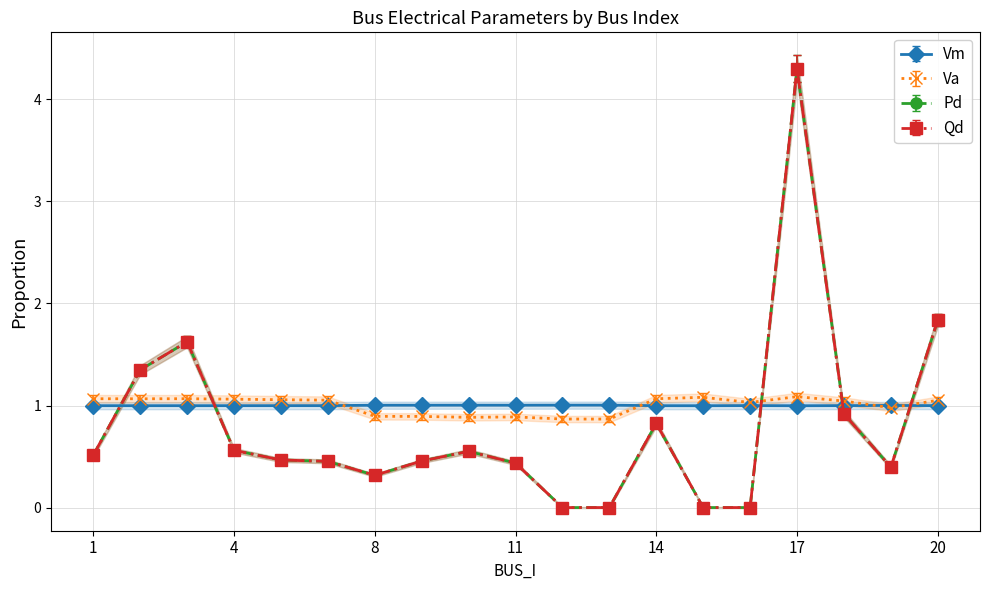

What is the sum of the Pd values at 17 and 18?

5.1